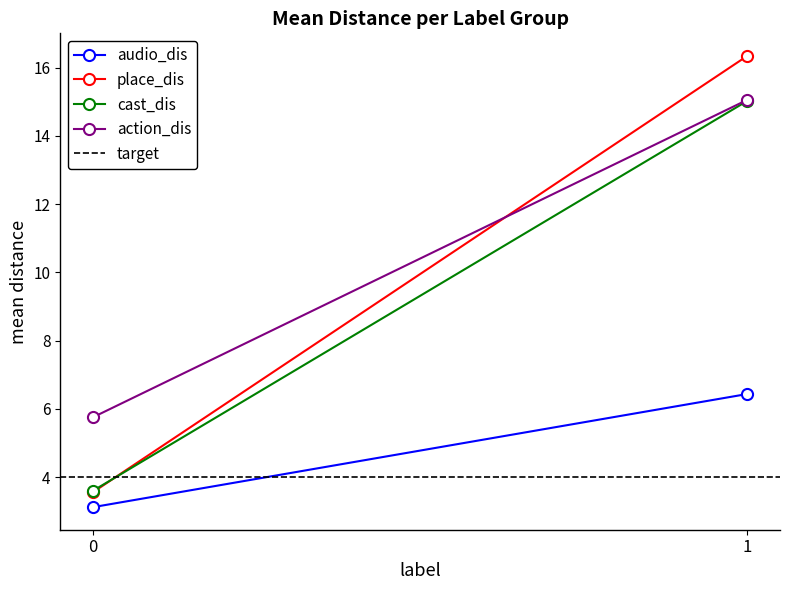

List the labels in order of target value, largest first.

0, 1